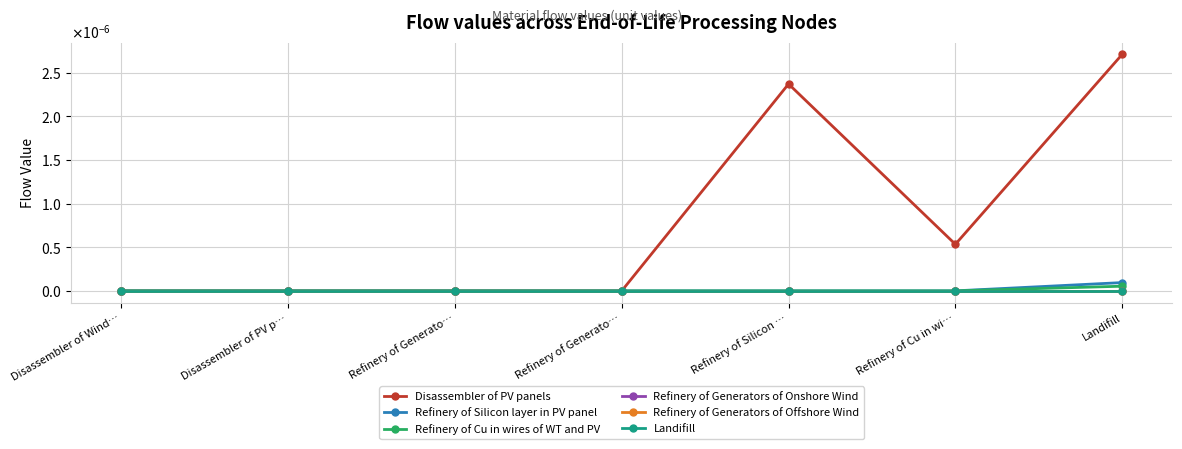

At how many categories does at least one series exceed 0?

3